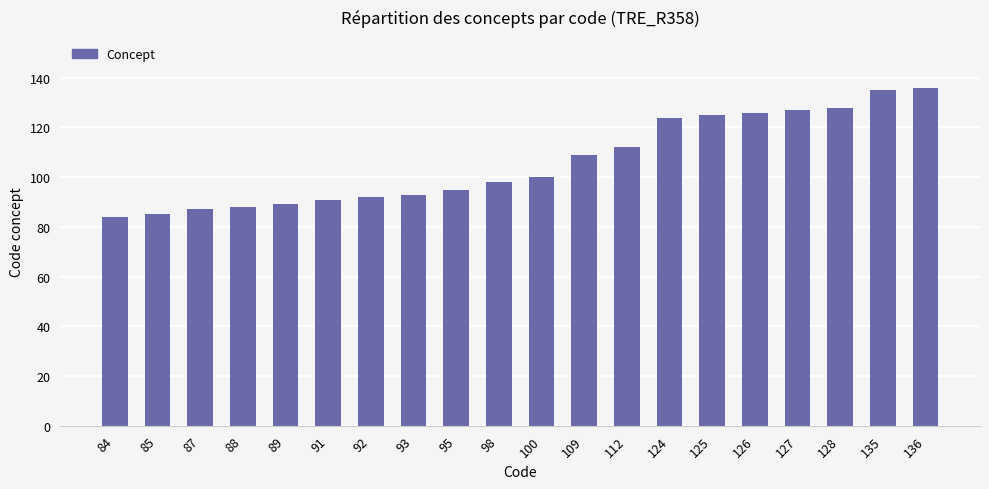

The value at 88 is 88. True or false?

True